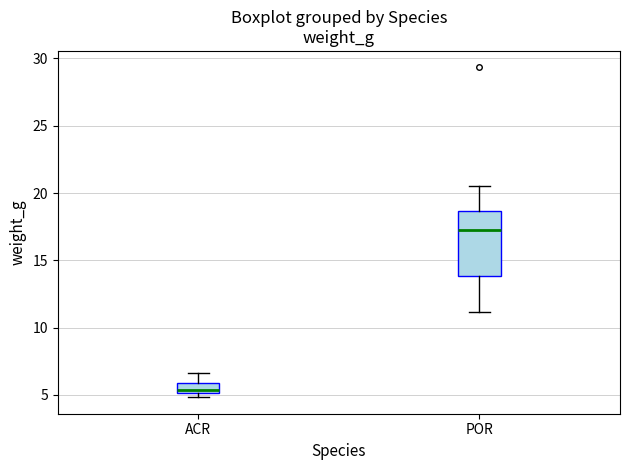

Where does the upper whisker of the box for ACR end on the y-axis? The values are not printed on the chart, so give them approximately, as read against the axis.

6.5